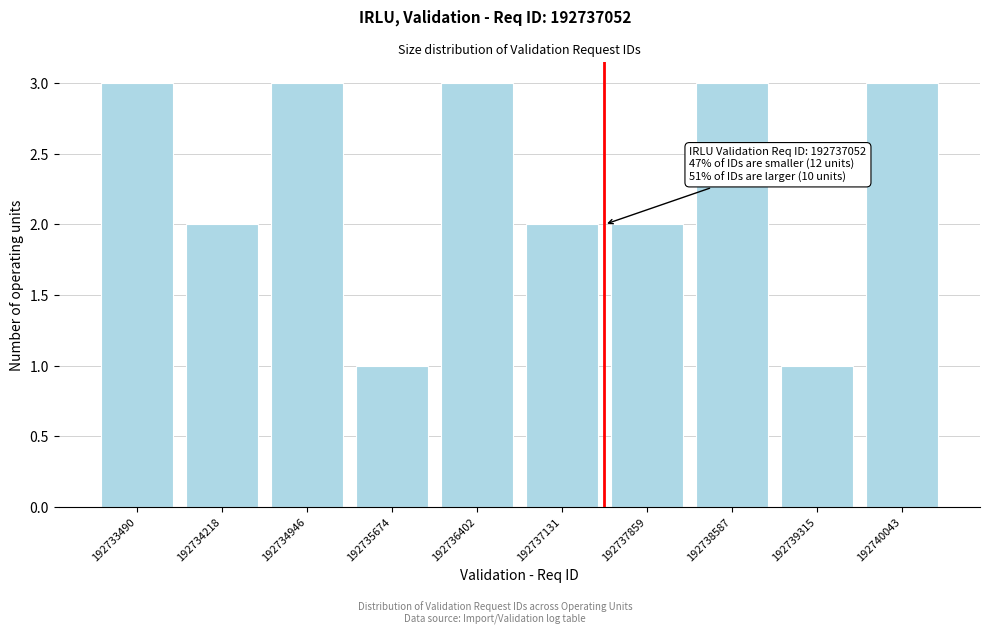

Reading left to right, what are all the values shown in this chart?

192733490=3	192734218=2	192734946=3	192735674=1	192736402=3	192737131=2	192737859=2	192738587=3	192739315=1	192740043=3